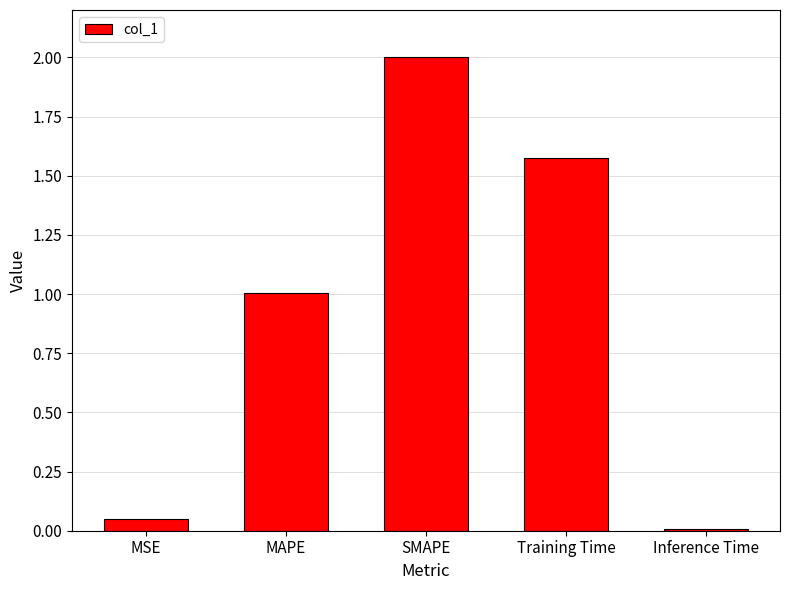

What is the sum of the values at SMAPE and Inference Time?

2.0